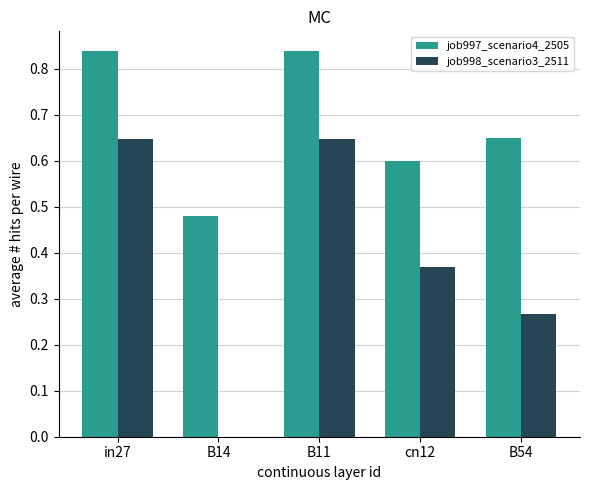

What are all the series names shown in the legend?

job997_scenario4_2505, job998_scenario3_2511